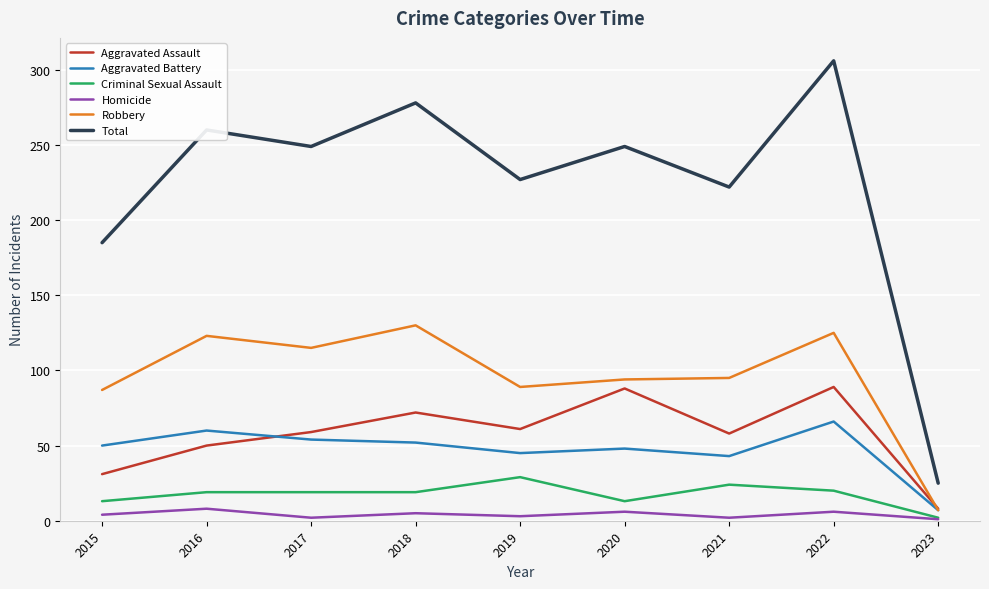

How many Homicide values are between 2 and 6?

7